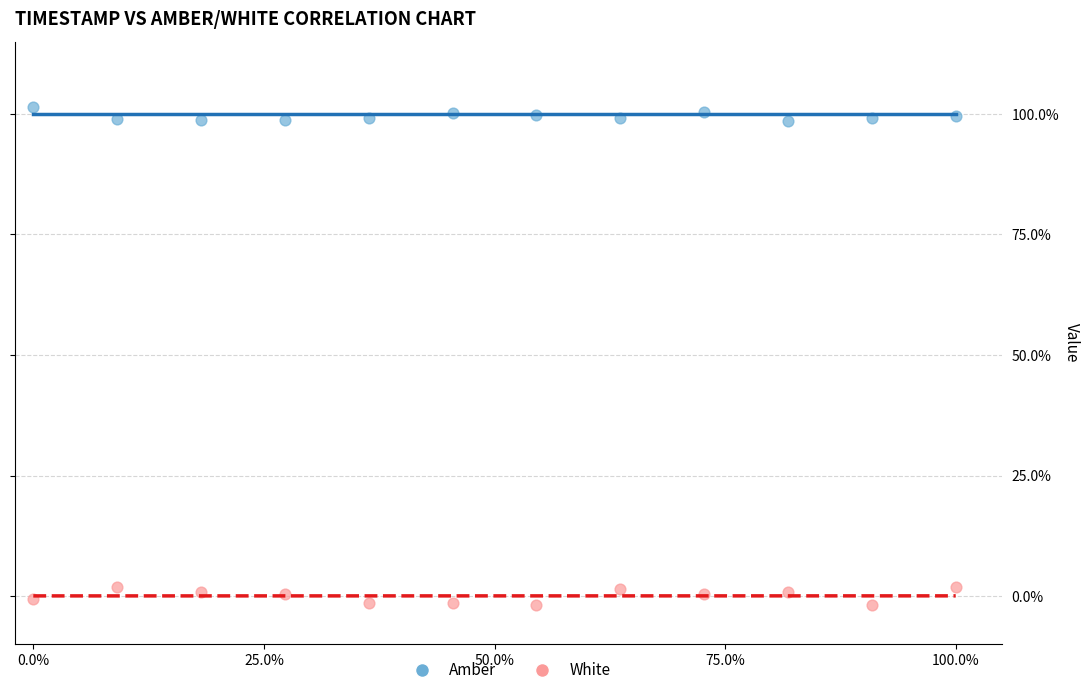

What are all the series names shown in the legend?

Amber, White